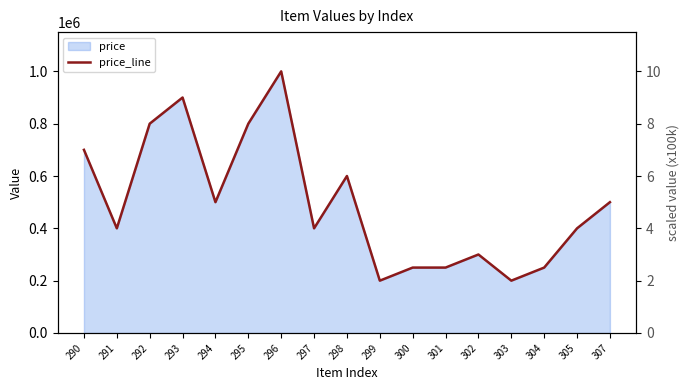

What is the value of the 4th point from the left?

900000